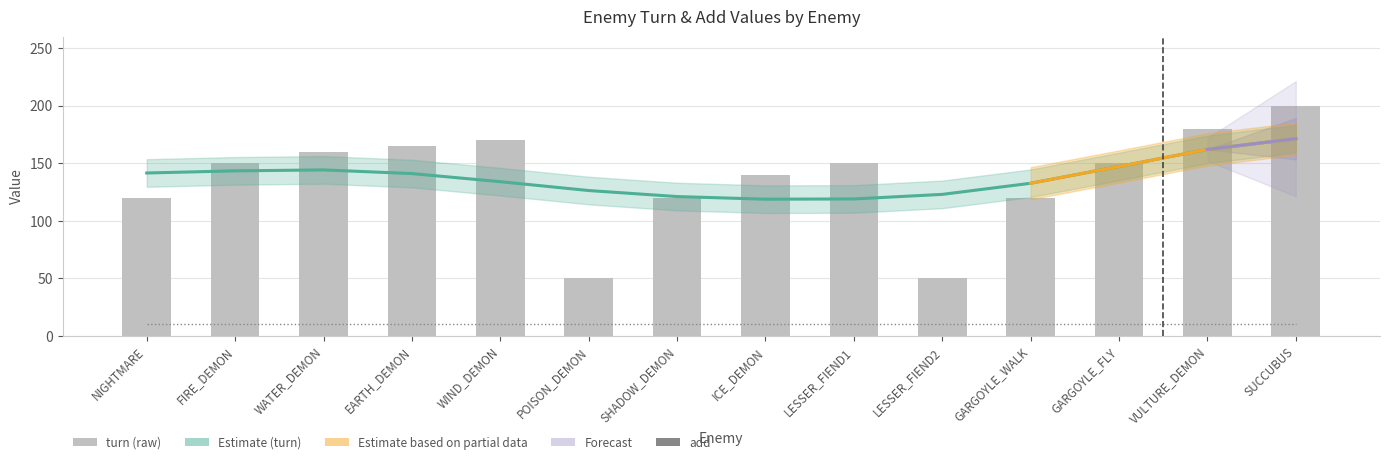

At which category does the chart reach its peak across all series?

SUCCUBUS